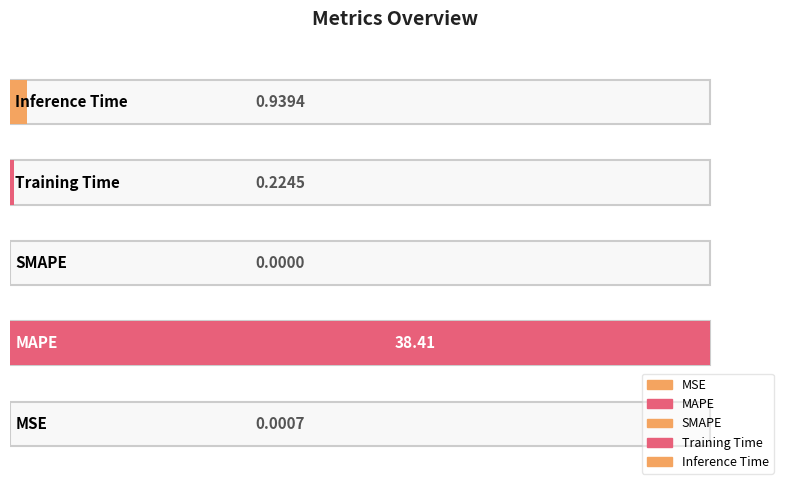

Reading left to right, transcribe all the data shown in this chart.

MSE=0.0	MAPE=38.4	SMAPE=0.0	Training Time=0.2	Inference Time=0.9